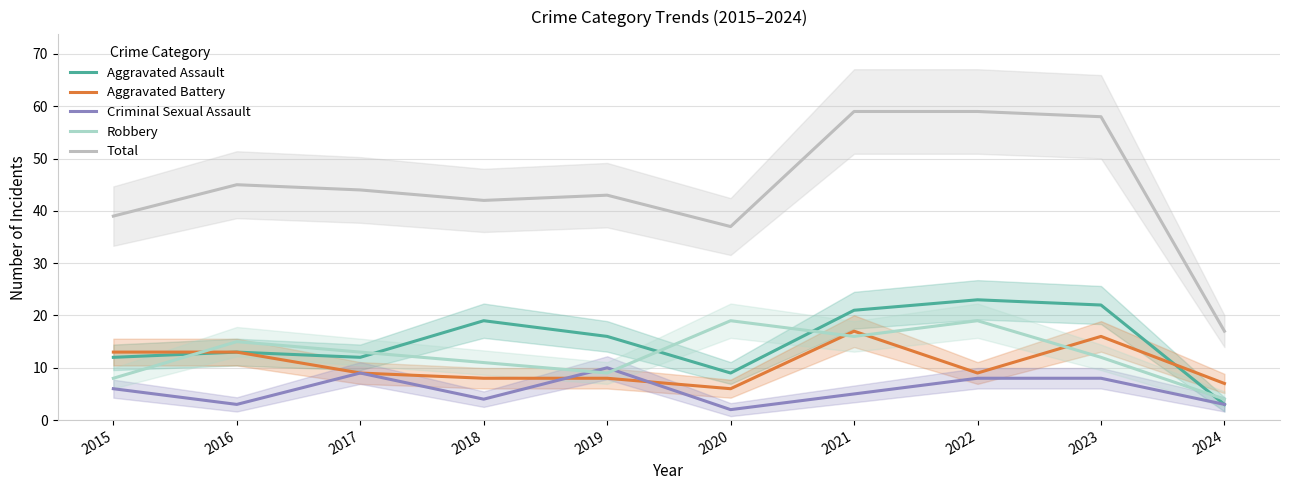

Is it true that Aggravated Battery equals 27 at 2023?

False